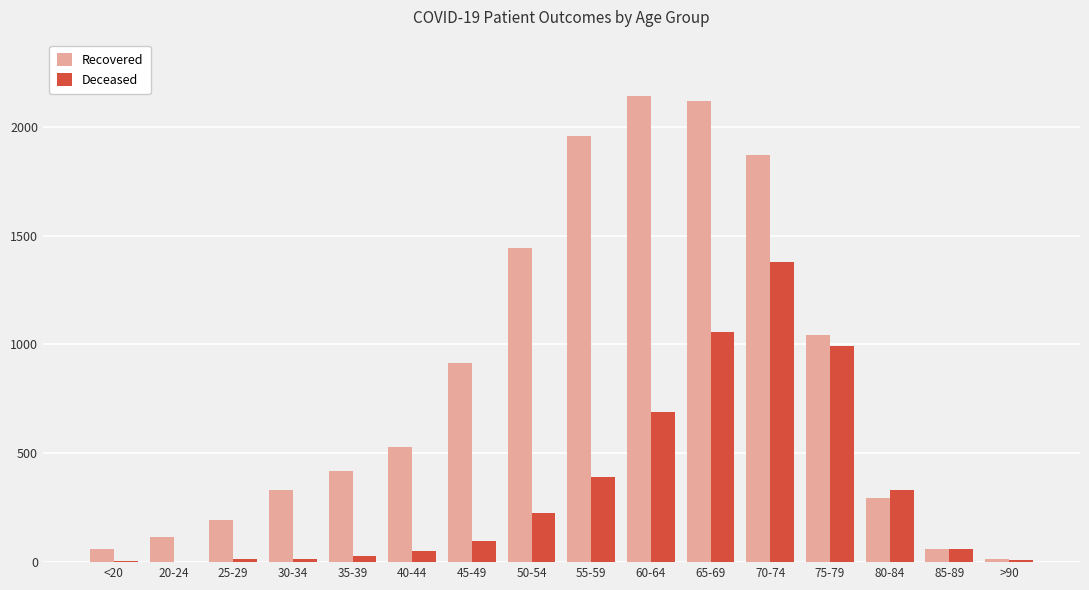

At which category is the sum across all series the highest?

70-74